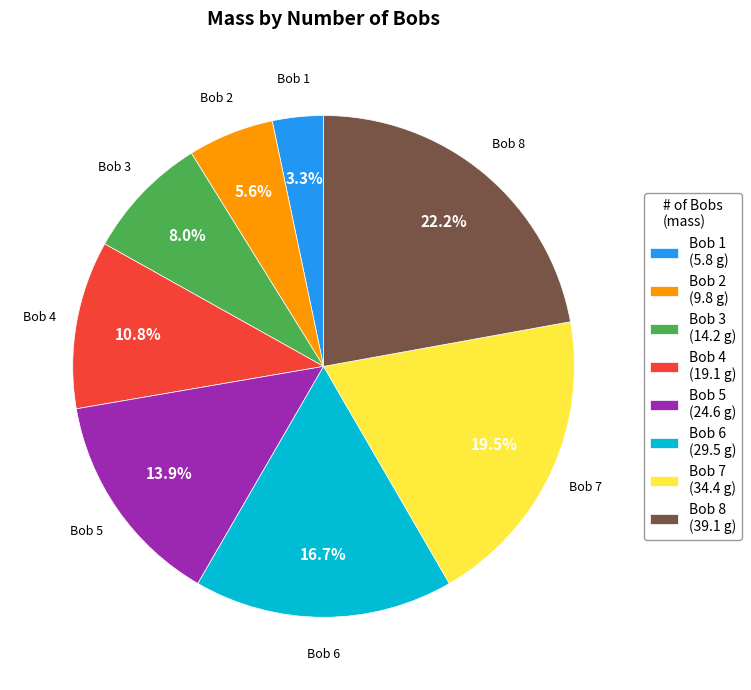

Which category has the biggest portion of the pie?

Bob 8 (39.1 g)